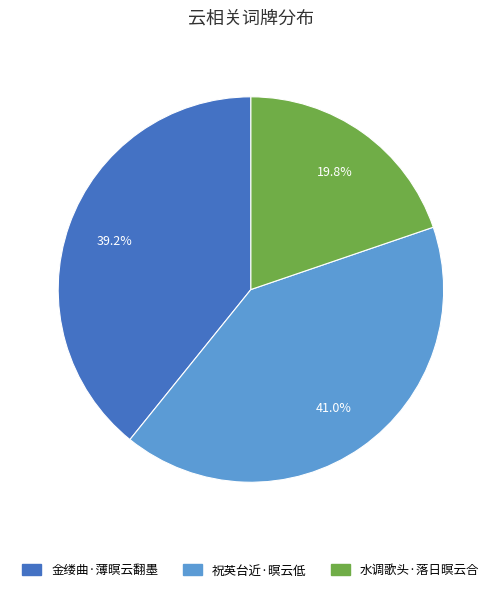

Between 祝英台近·暝云低 and 金缕曲·薄暝云翻墨, which is larger?

祝英台近·暝云低